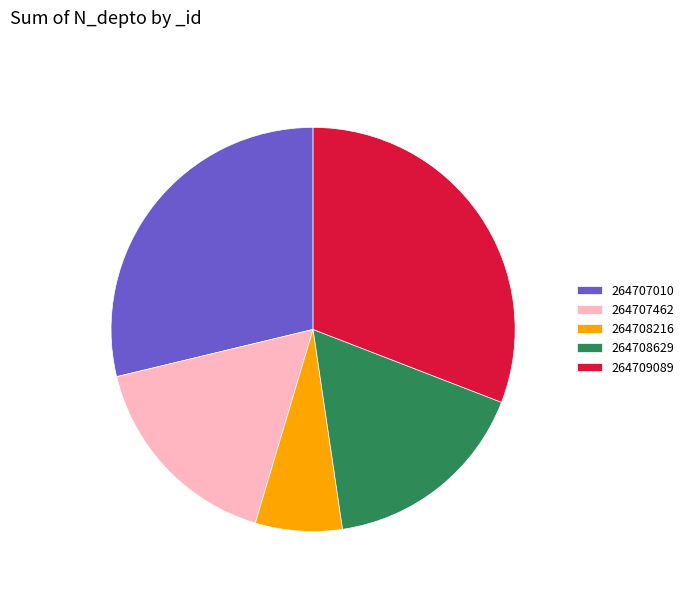

Which slice is the smallest?

264708216